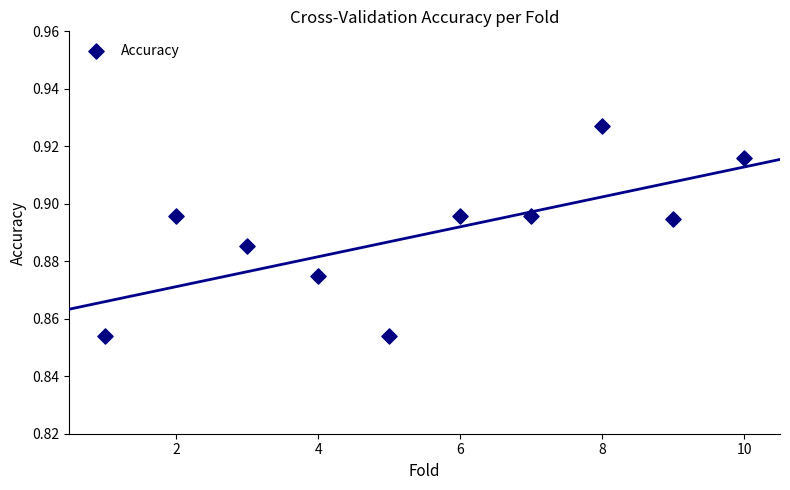

What is the range of X values (max minus min)?

9.0